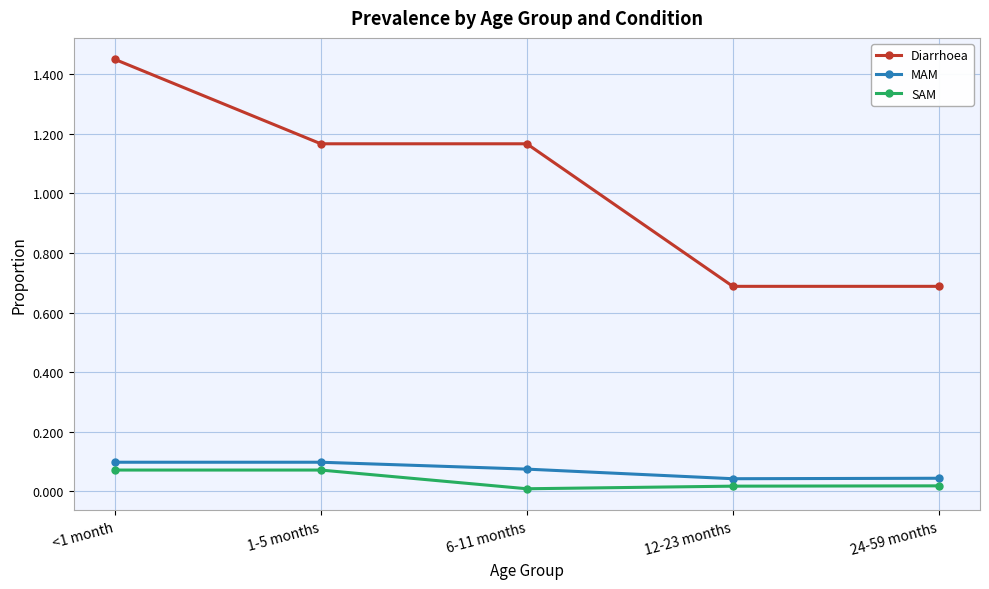

Rank the series at <1 month from lowest to highest value.

SAM, MAM, Diarrhoea